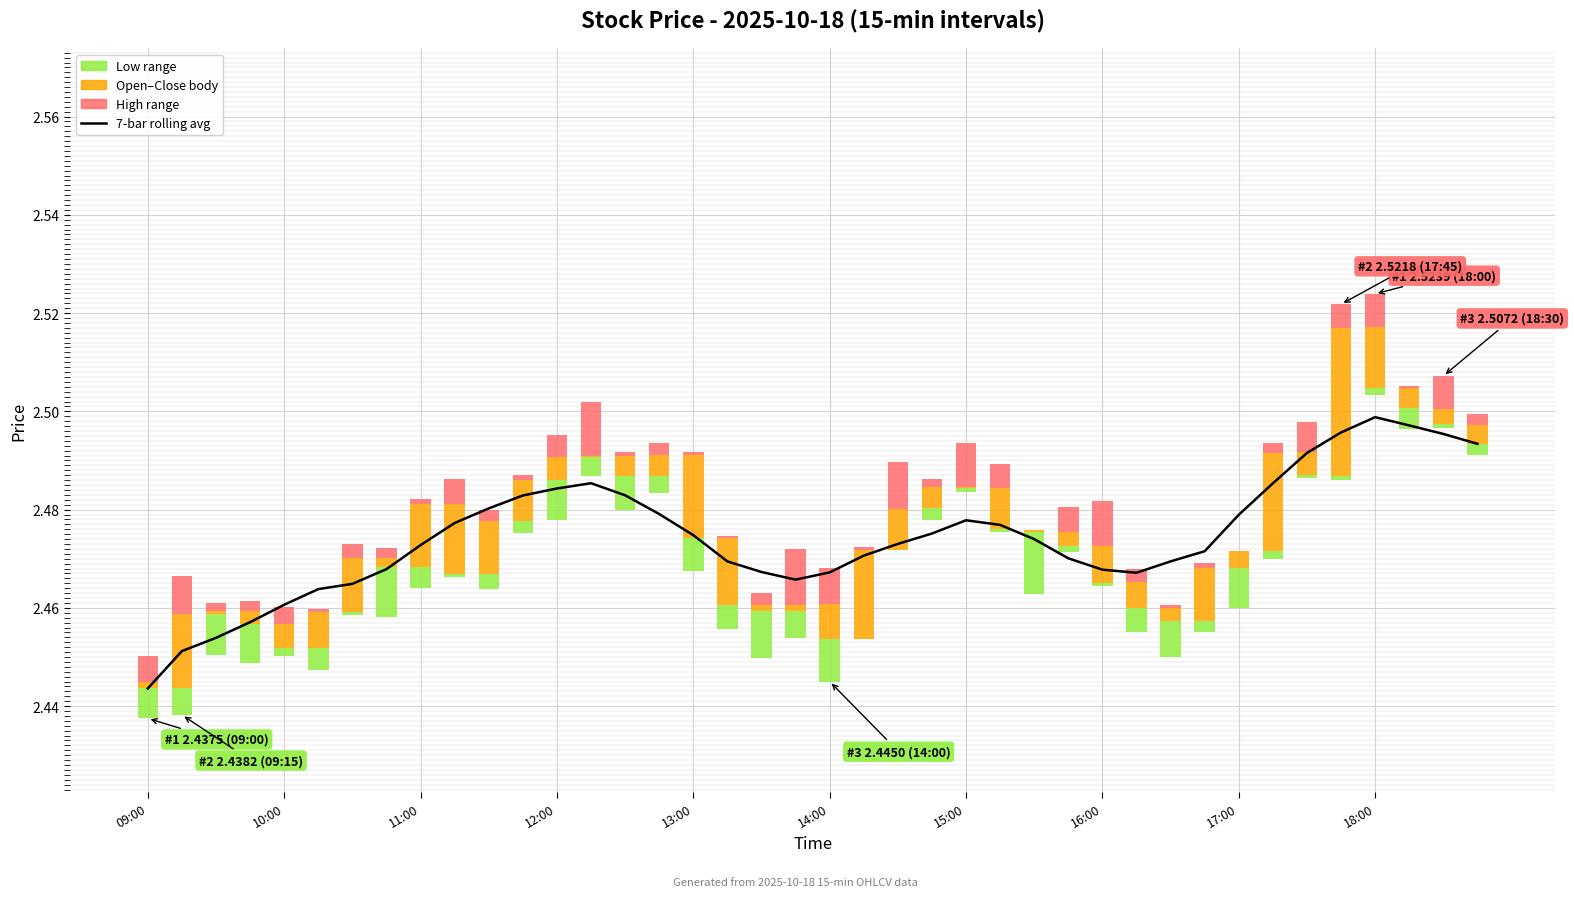

What is the value of the 20th bar from the left?

2.5